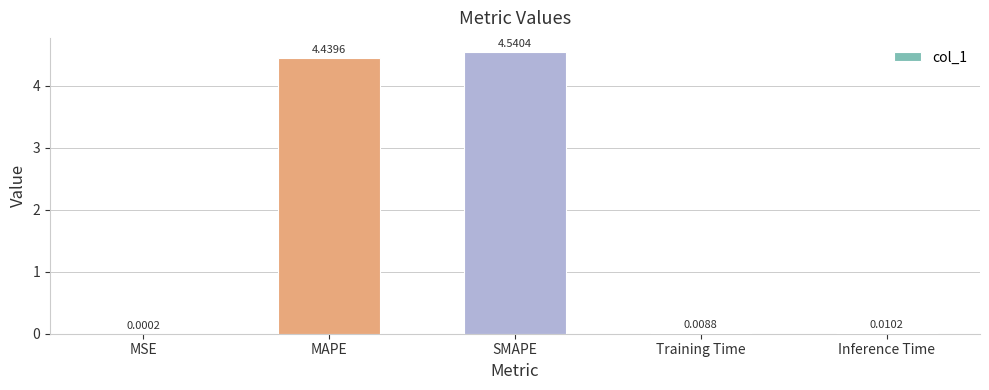

What is the sum of all values?

9.0